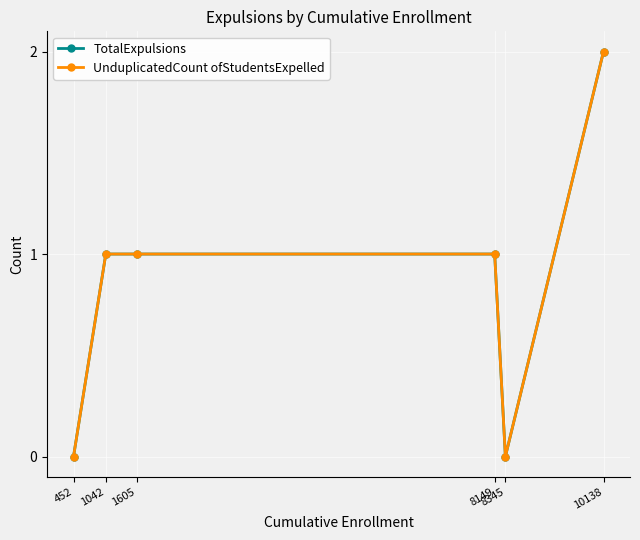

True or false: TotalExpulsions has more than 1 interior local peaks.

False